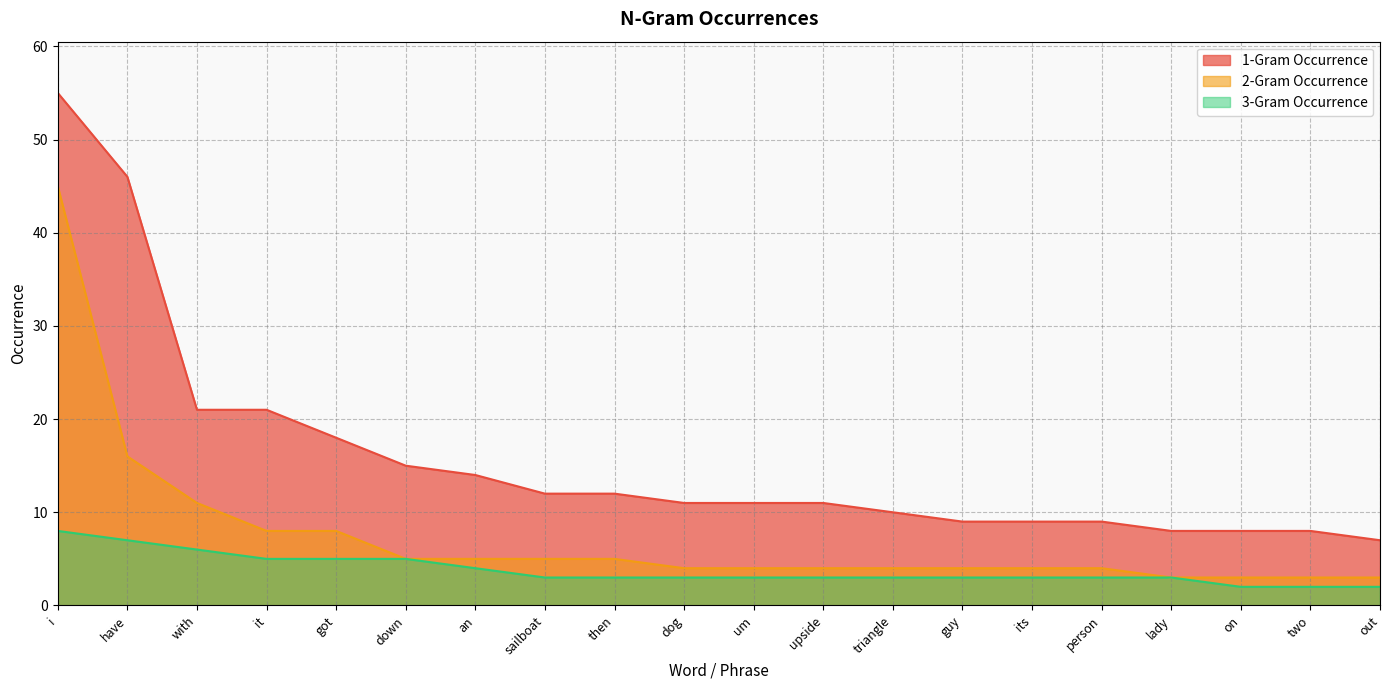

Which series changed the most between with and dog?

1-Gram Occurrence